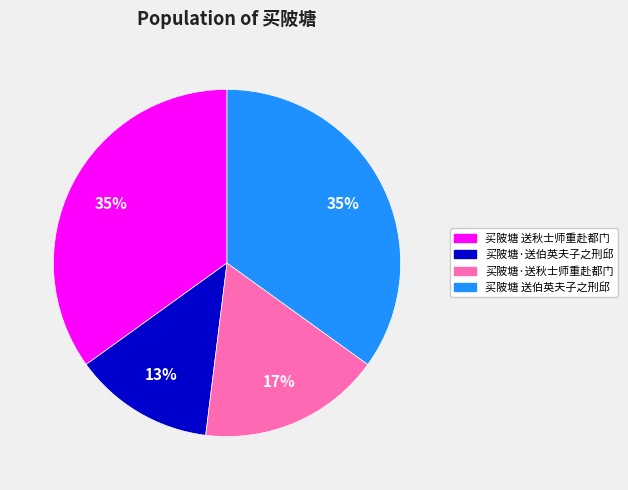

What percentage is the 买陂塘·送秋士师重赴都门 slice, to the nearest percent?

17%